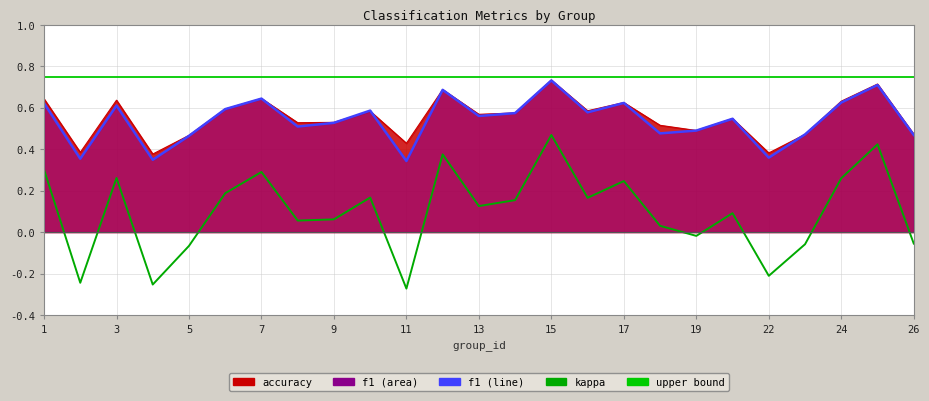

What is the value of the accuracy point at the 19th from the left?

0.5